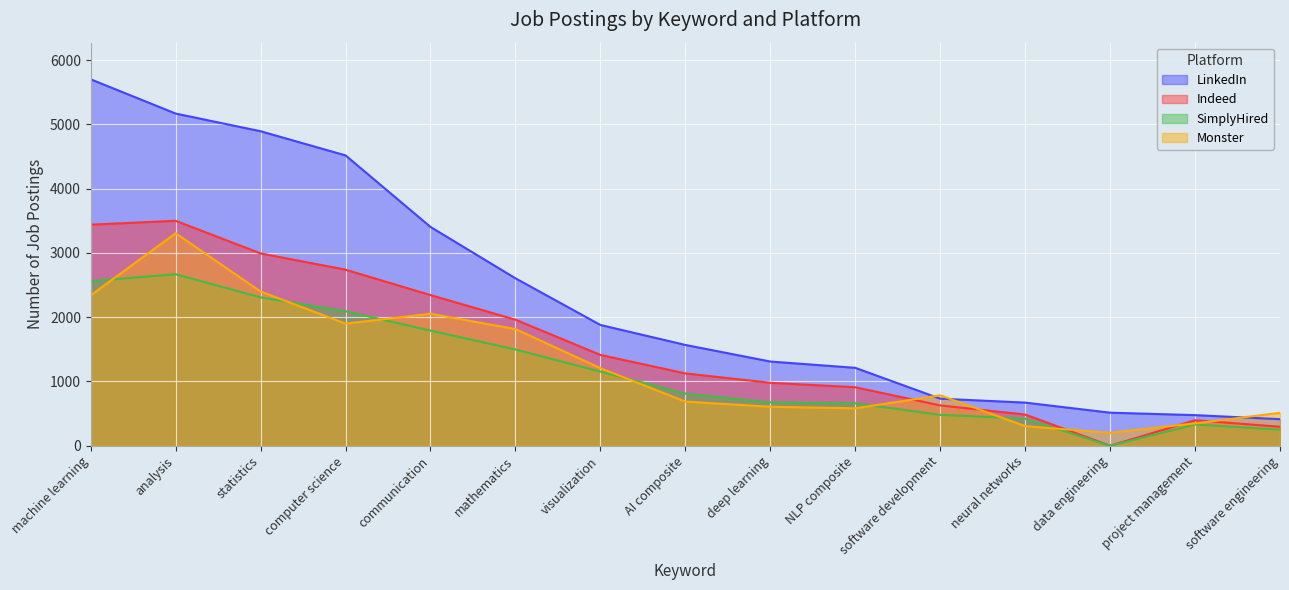

What are all the series names shown in the legend?

LinkedIn, Indeed, SimplyHired, Monster